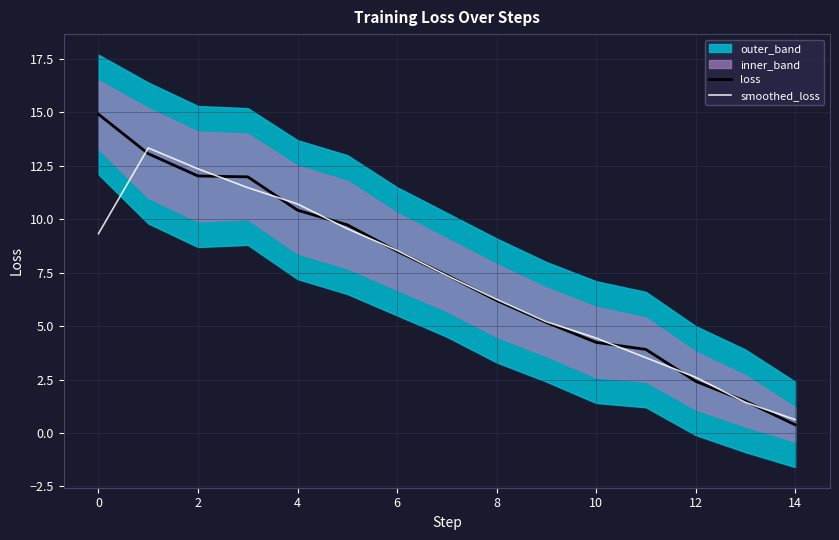

What is the maximum value for smoothed_loss?

13.3